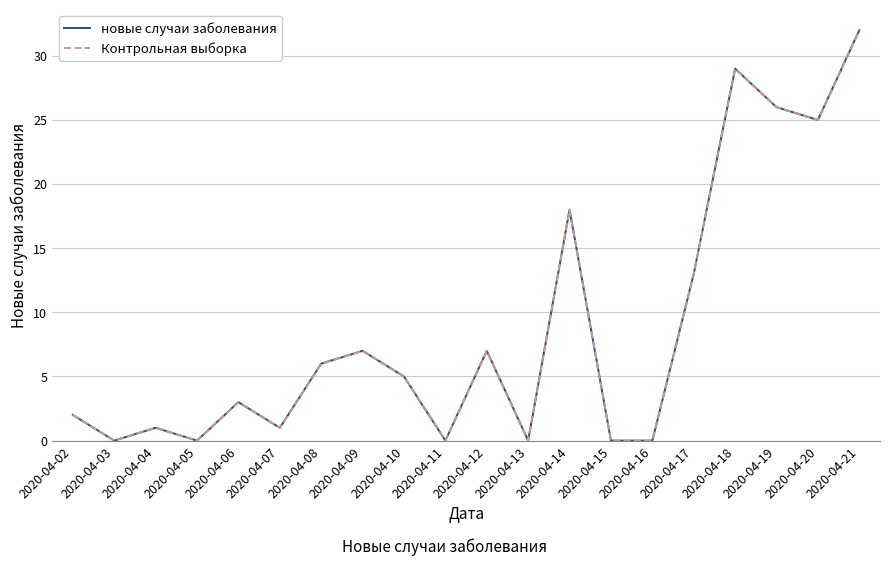

Does the chart have visible grid lines?

Yes